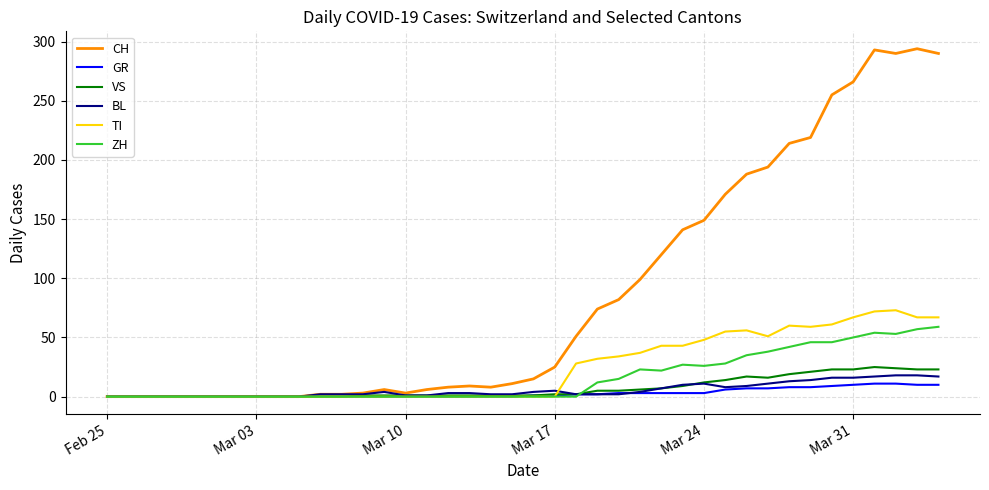

What is the maximum value shown in the chart?

294